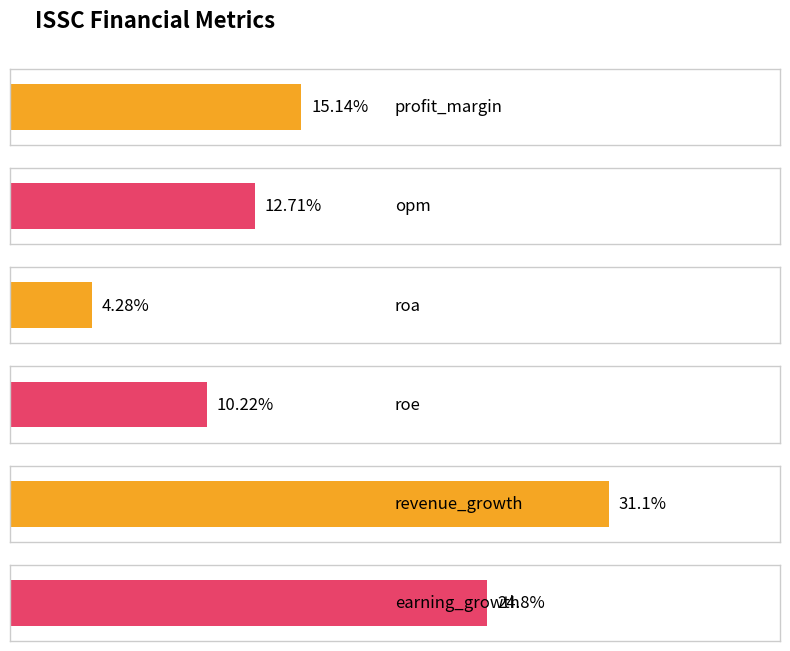

List the labels in order of value, largest first.

revenue_growth, earning_growth, profit_margin, opm, roe, roa